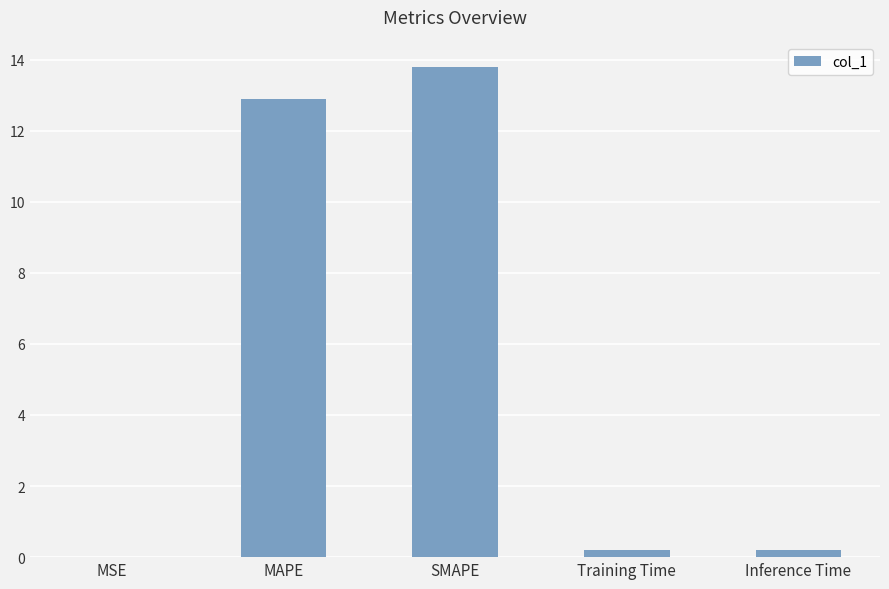

The chart shows a value of 5.9 at SMAPE. True or false?

False